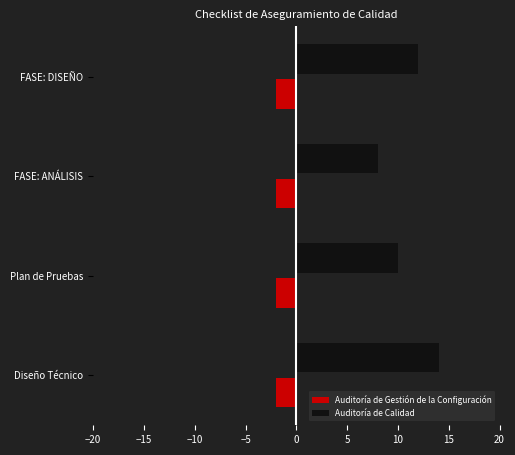

At FASE: ANÁLISIS, list the series in order from largest to smallest.

Auditoría de Calidad, Auditoría de Gestión de la Configuración